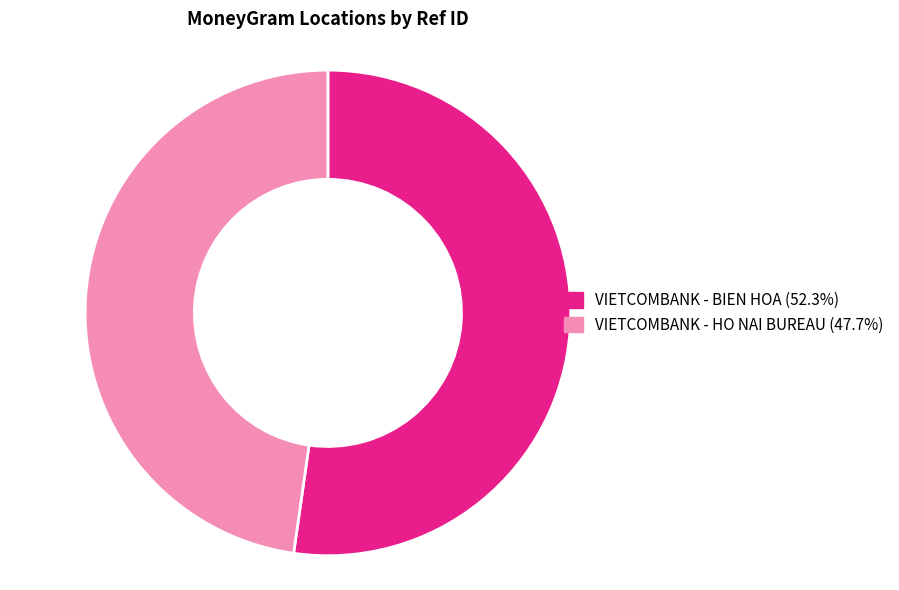

The VIETCOMBANK - BIEN HOA slice represents 41% of the pie. True or false?

False